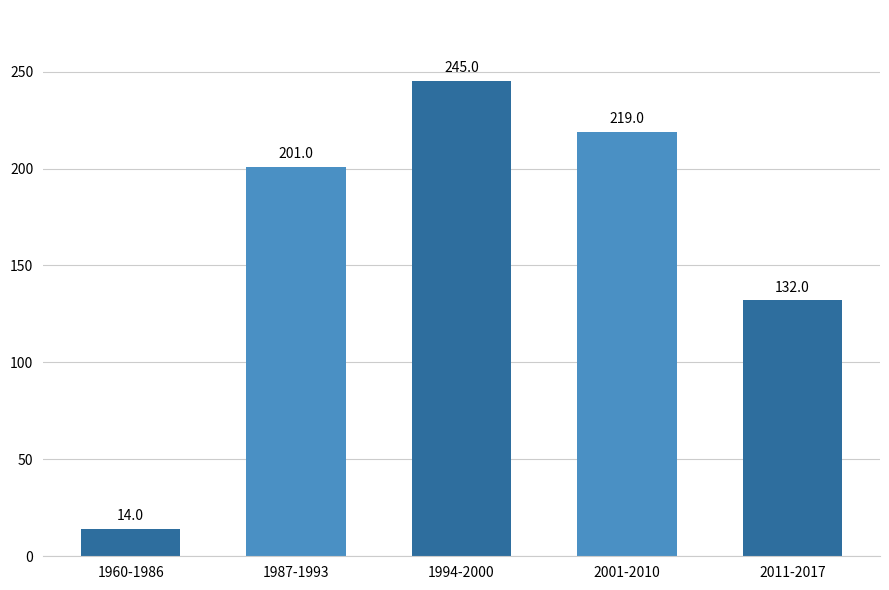

List the labels in order of value, largest first.

1994-2000, 2001-2010, 1987-1993, 2011-2017, 1960-1986